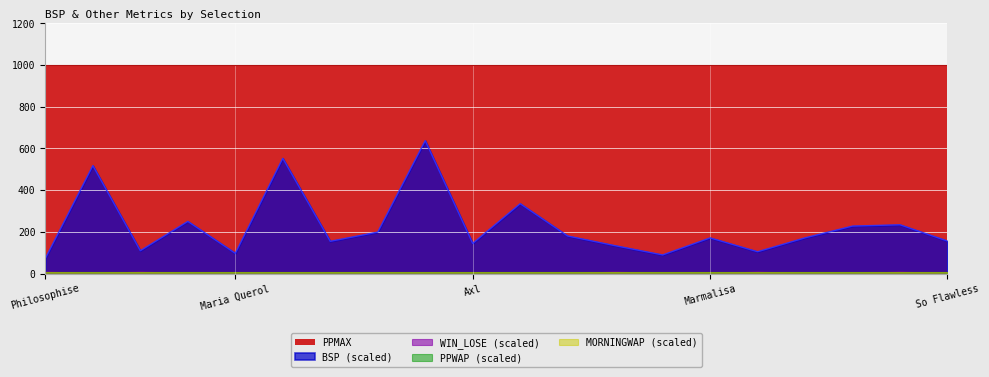

Does the chart display data point markers on the line(s)?

No